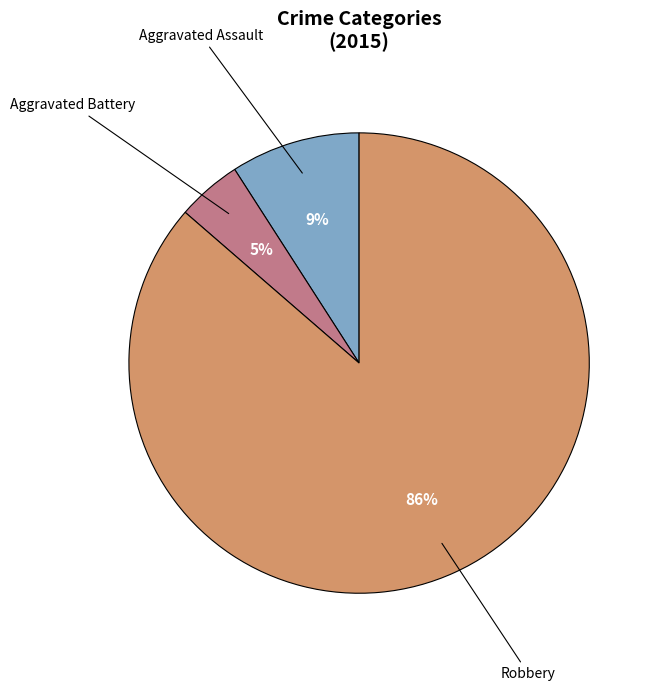

Is there any slice that represents more than half of the pie?

Yes